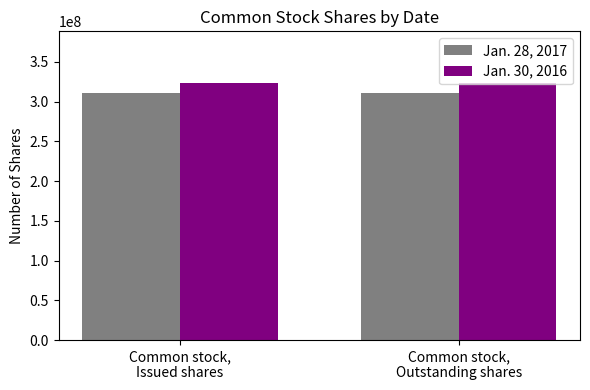

What is the label of the 1st bar from the right?

Common stock,
Outstanding shares